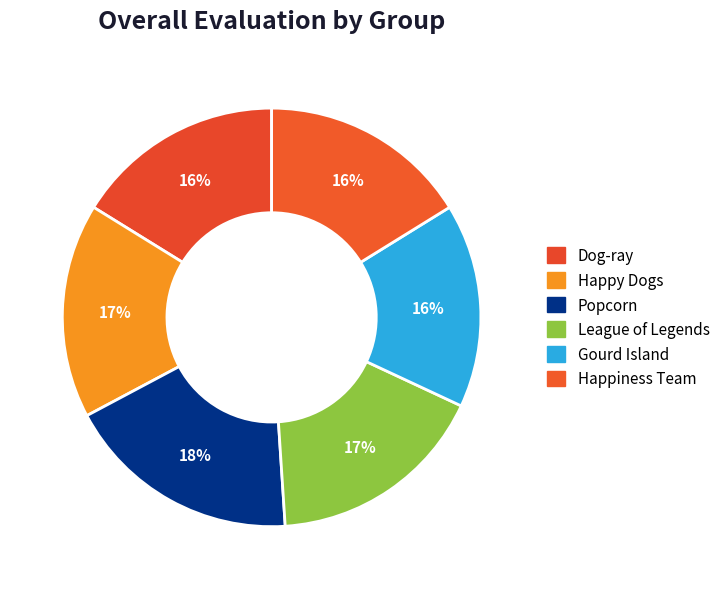

Count the number of slices in the pie.

6